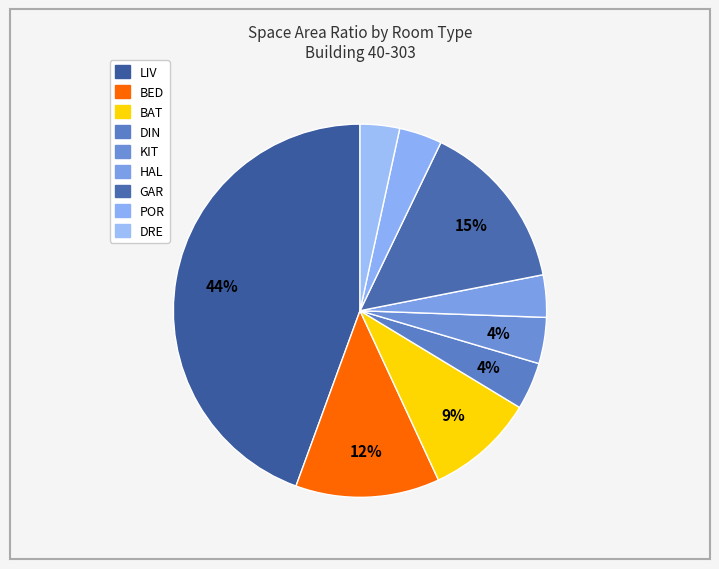

Count the number of slices in the pie.

9